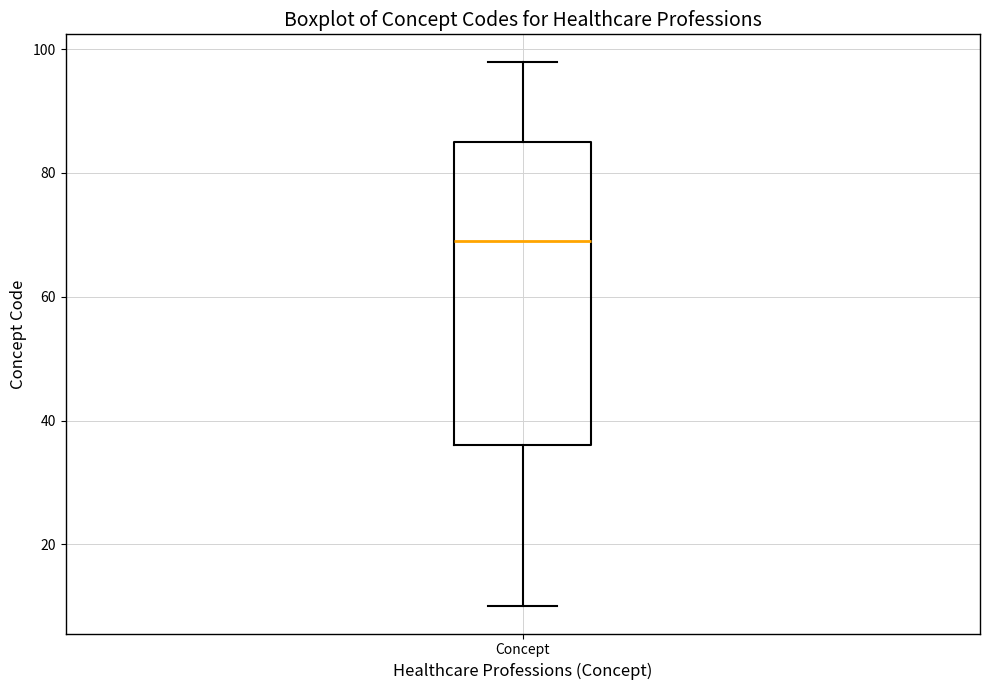

Transcribe this box plot: give where the median line is, the range the box spans, and where the two whiskers end, as read against the y-axis. The values are not printed on the chart, so give them approximately, as read against the axis.

median 70, box 36 to 86, whiskers 10 to 98